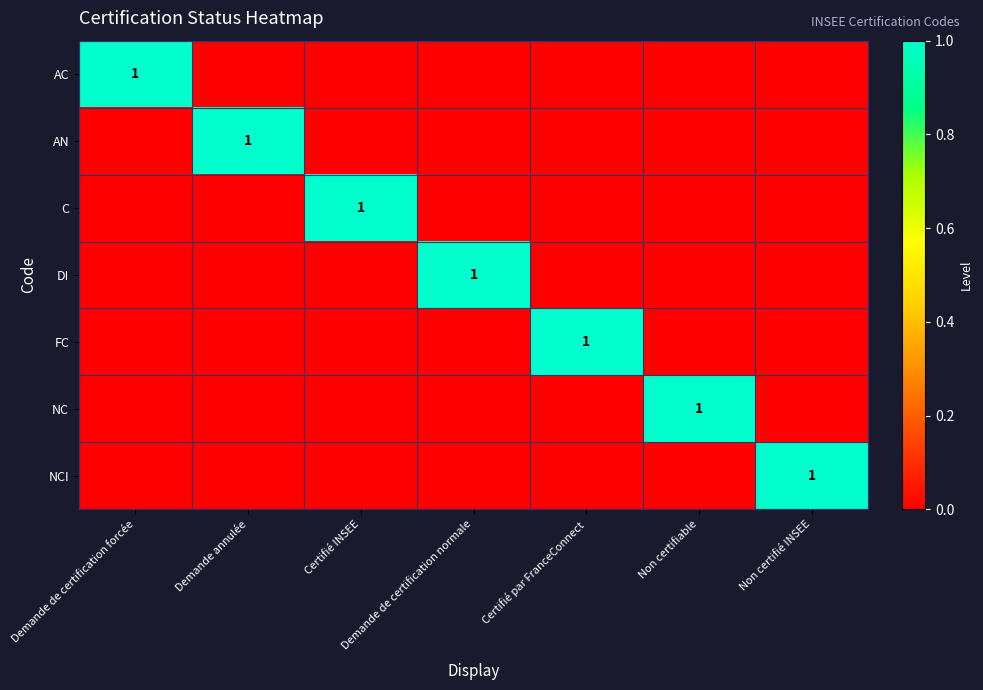

What is the greatest value displayed?

1